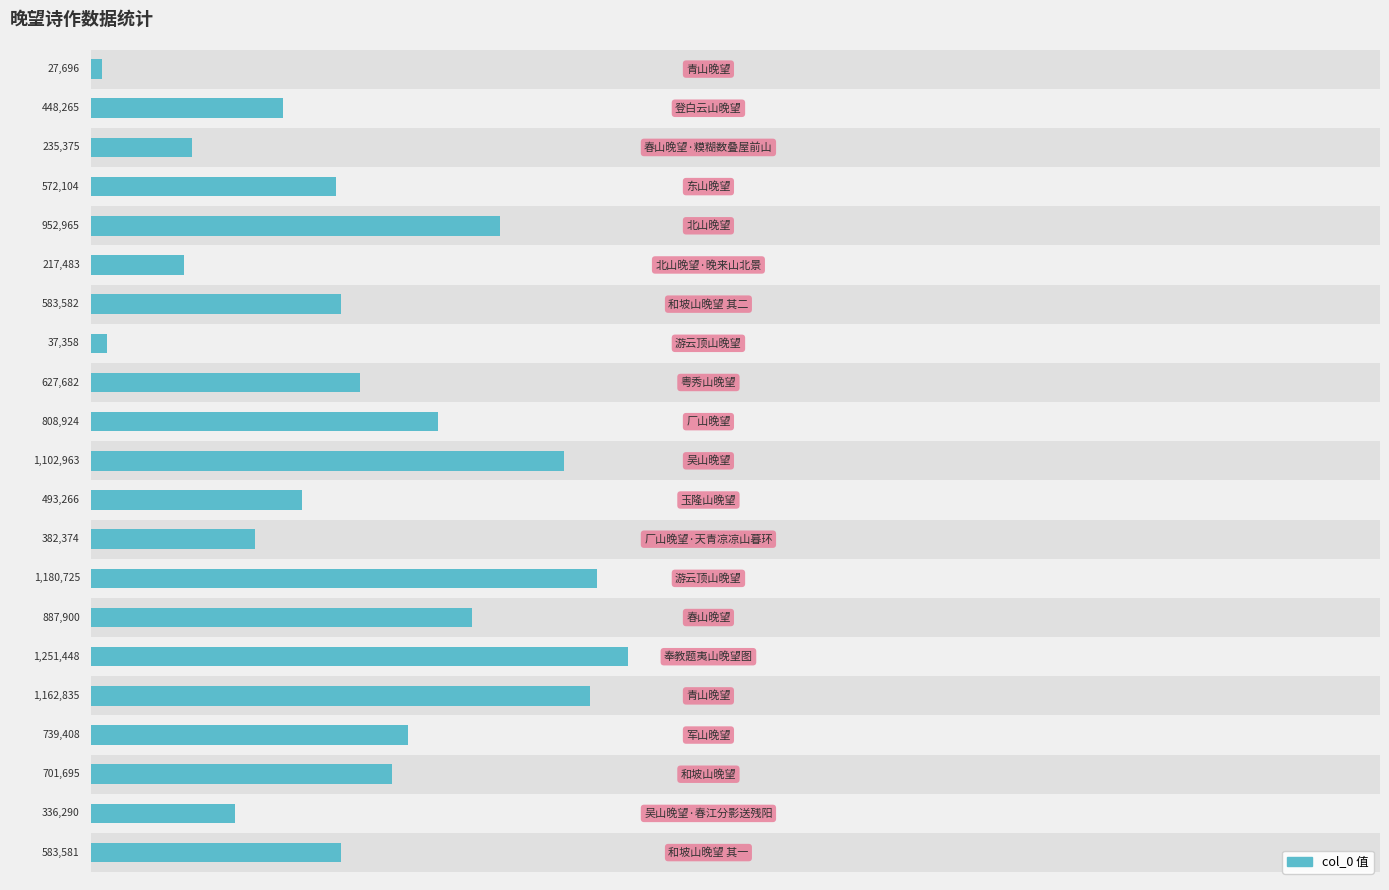

Reading left to right, transcribe all the data shown in this chart.

27696	448265	235375	572104	952965	217483	583582	37358	627682	808924	1102963	493266	382374	1180725	887900	1251448	1162835	739408	701695	336290	583581